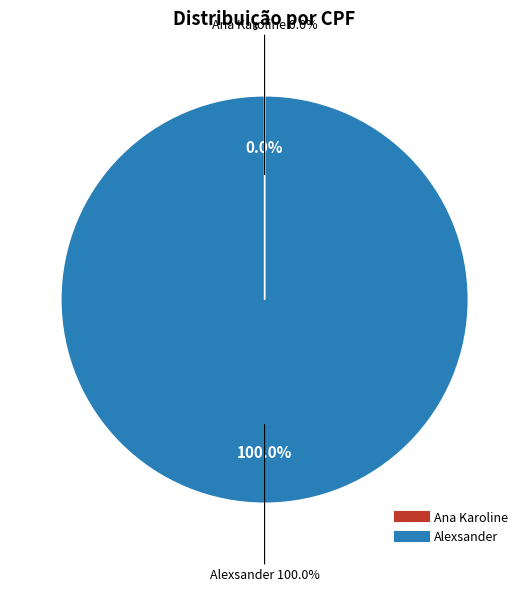

How many segments does this pie chart have?

2